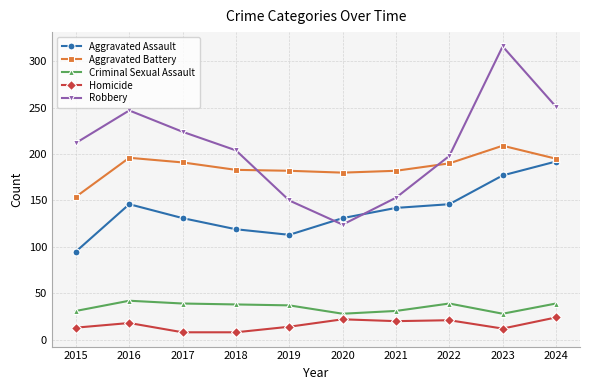

Where is the first local maximum for Aggravated Battery?

2016